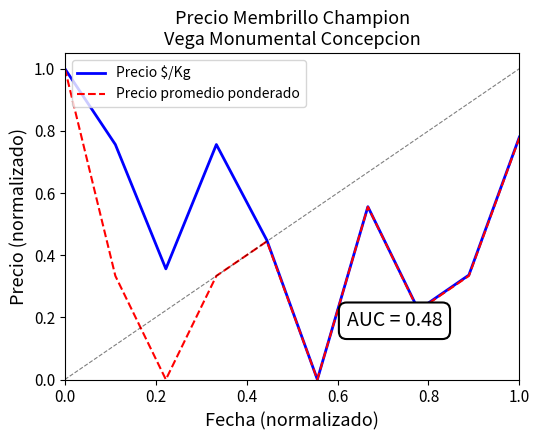

What is the maximum value for Precio $/Kg?

1.0